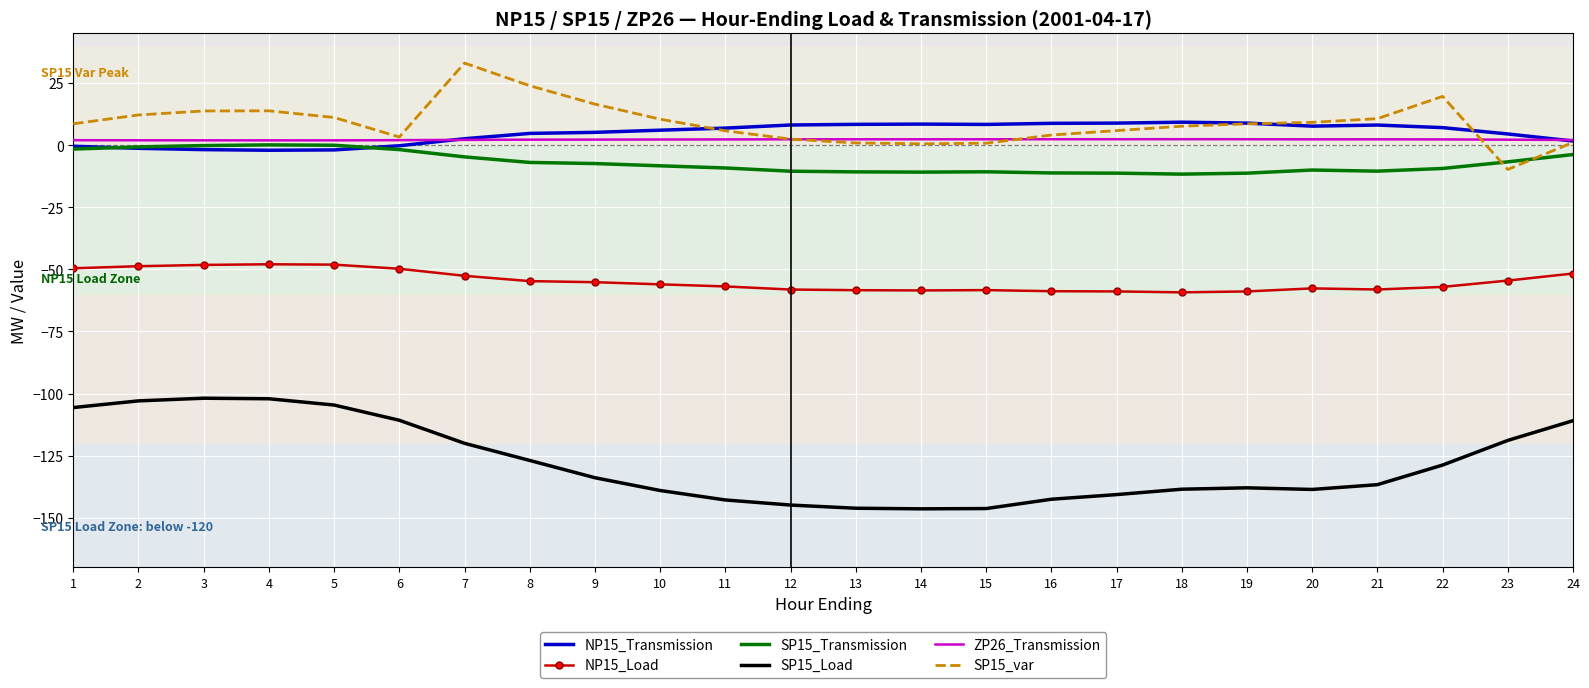

What is the smallest value displayed?

-146.4